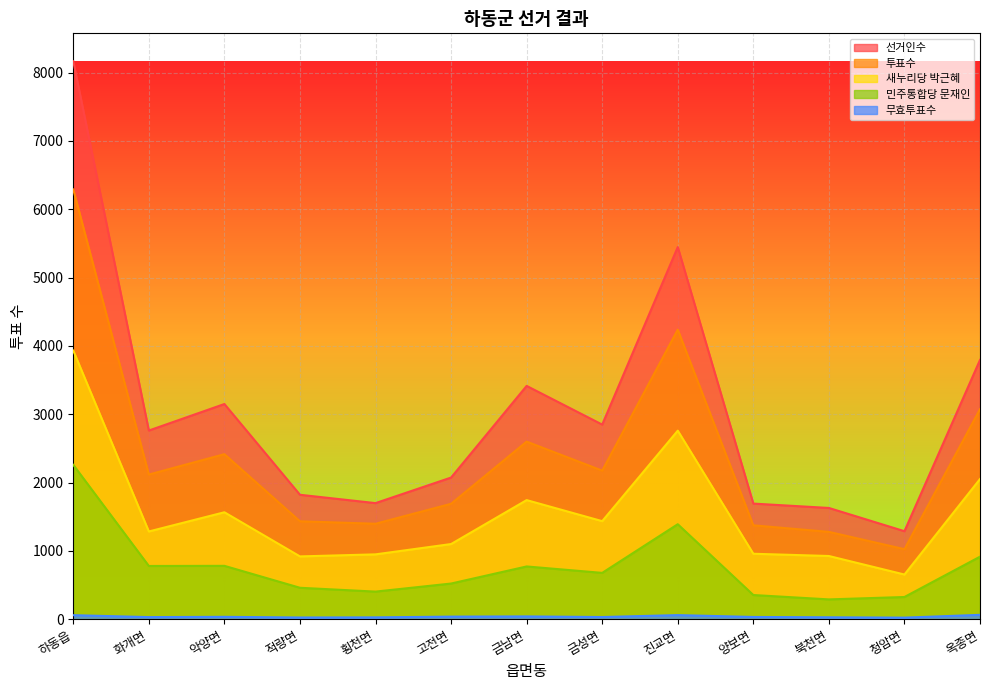

At which label is 투표수 closest to 3657?

진교면